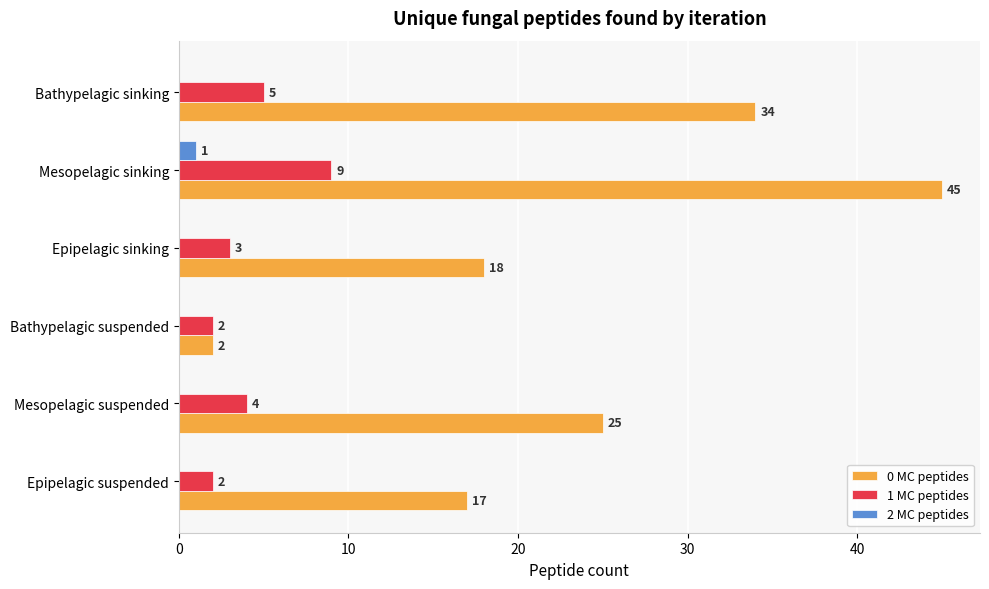

True or false: 0 MC peptides has a value of 28 at Epipelagic suspended.

False